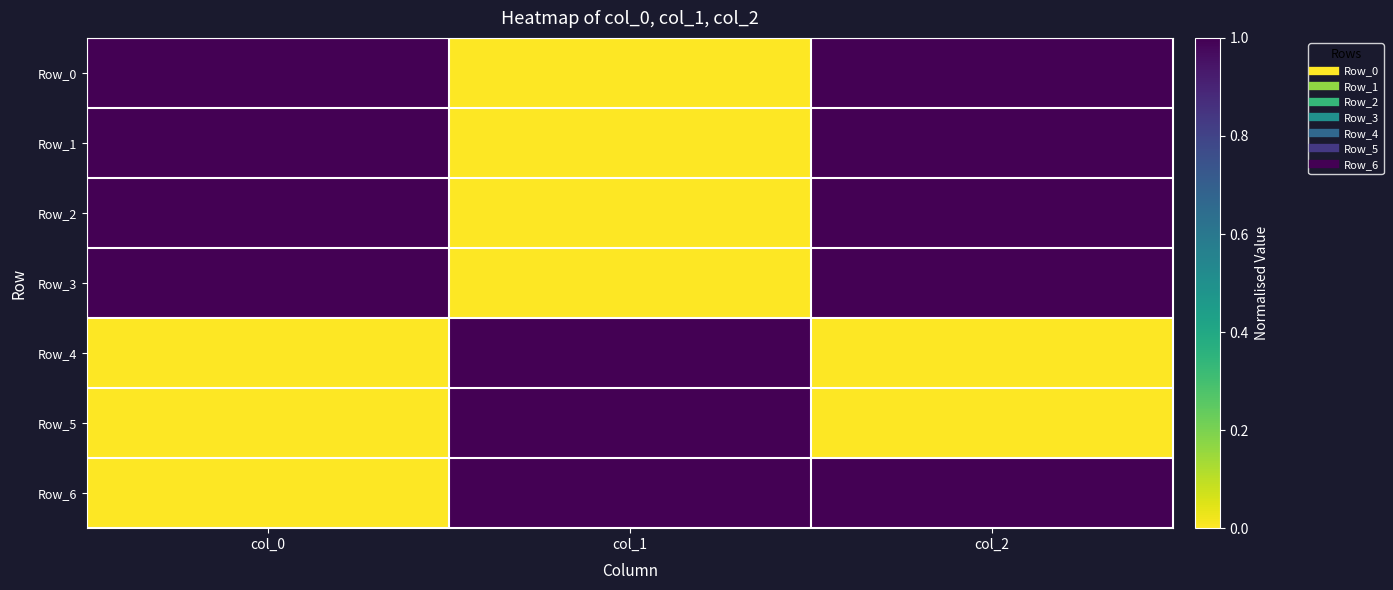

Between col_0 and col_1, which series saw the biggest shift?

Row_0